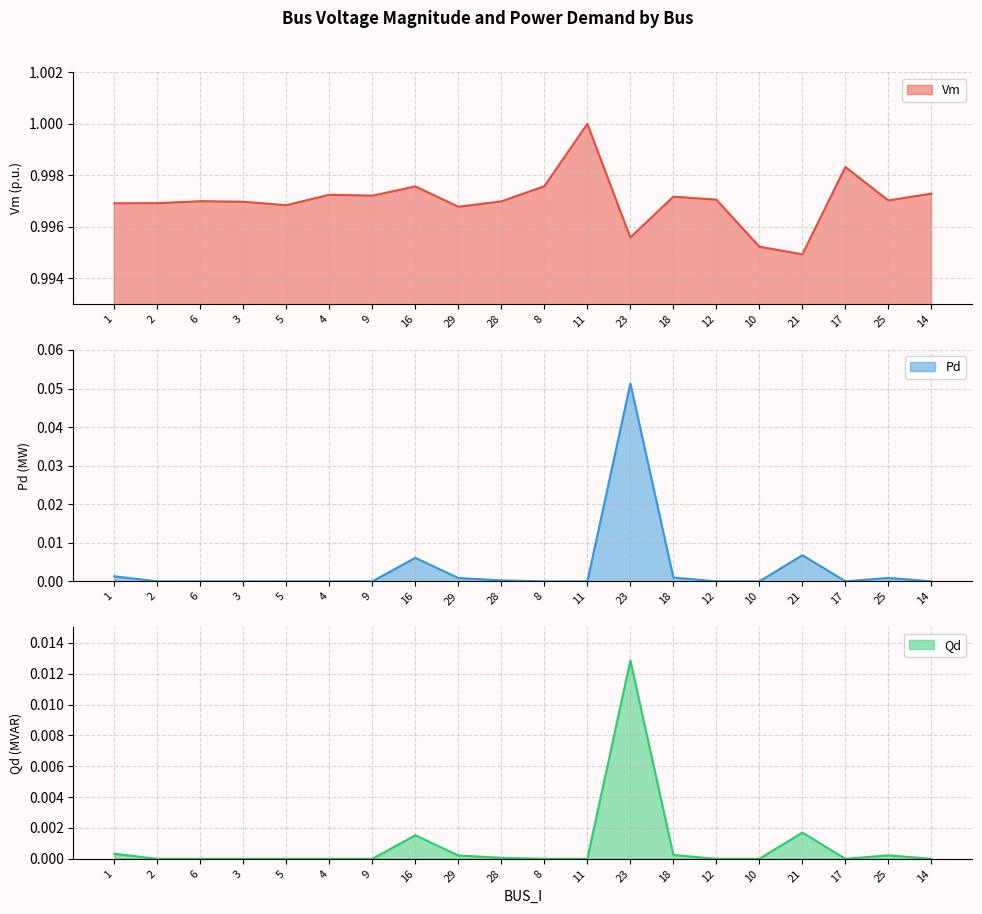

Which series has the largest total across all categories?

Vm